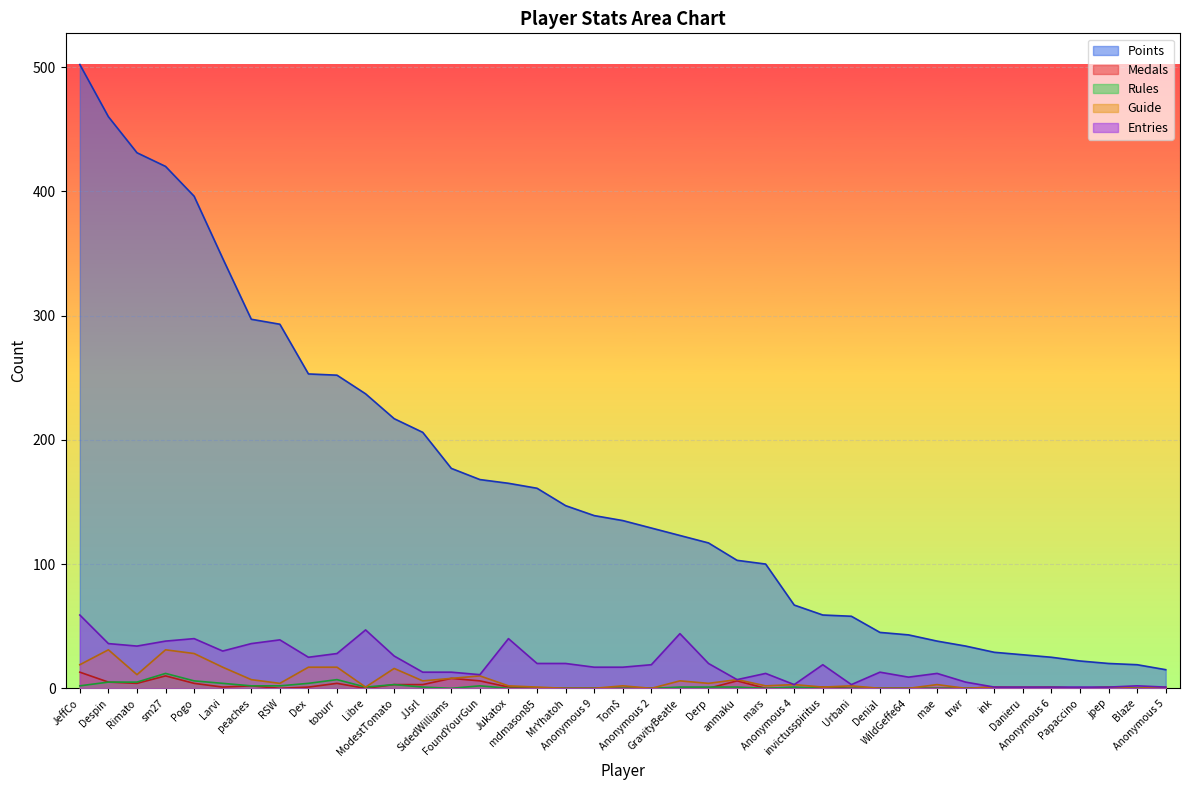

What is the label of the 36th point from the right?

sm27